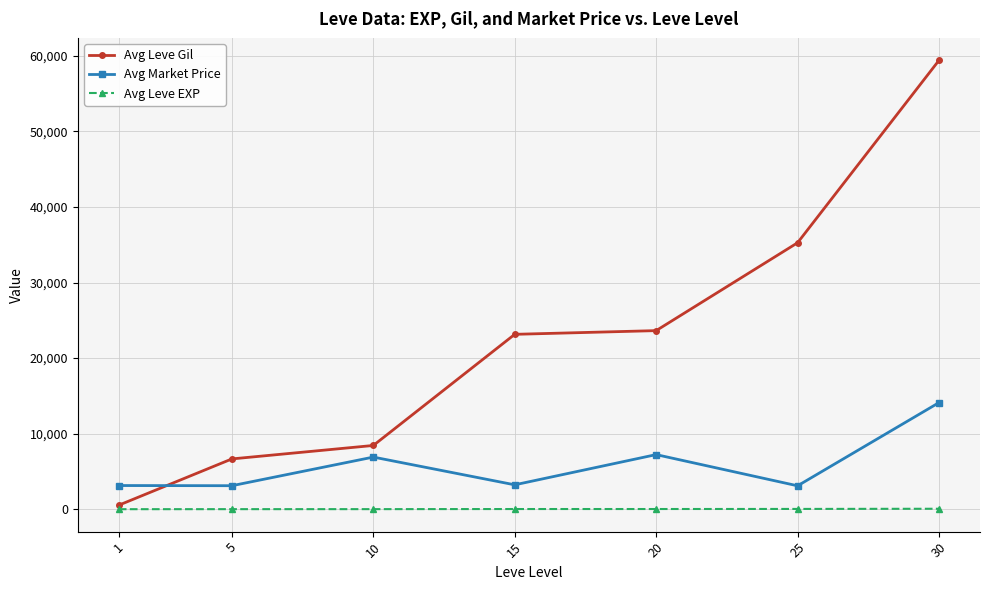

What is the sum of all Avg Market Price values?

40788.3